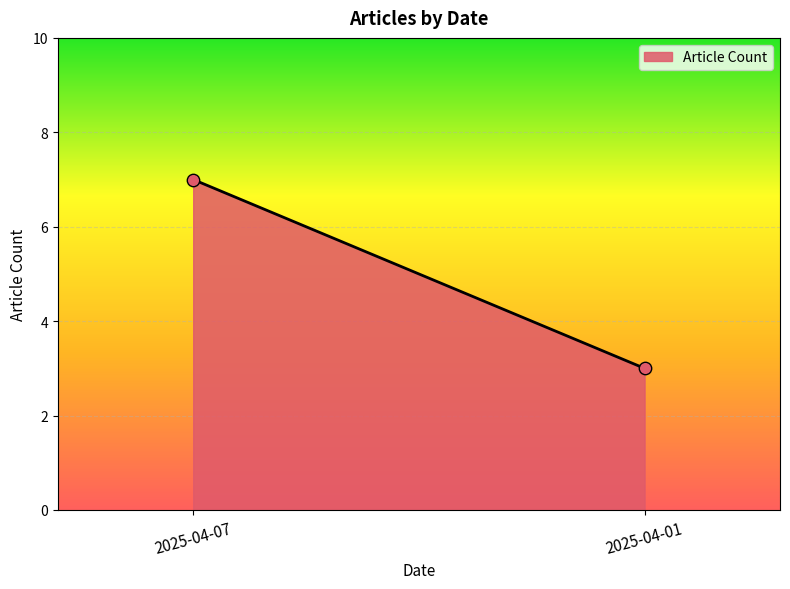

What is the range of Y values (max minus min)?

4